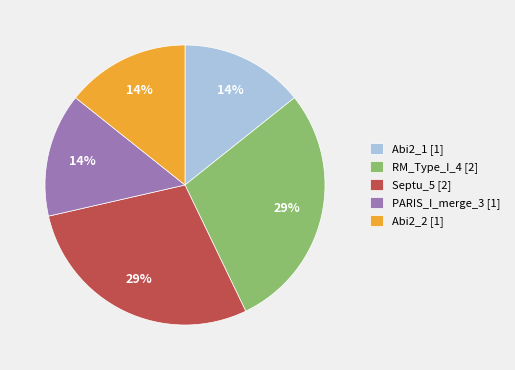

Count the number of slices in the pie.

5